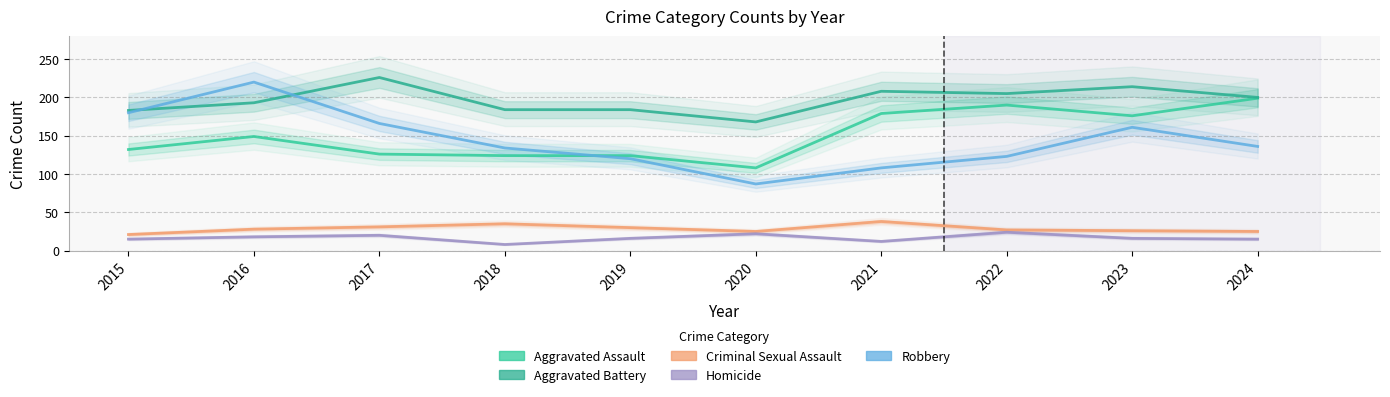

What is the difference between the maximum and minimum values in the Aggravated Assault series?

91